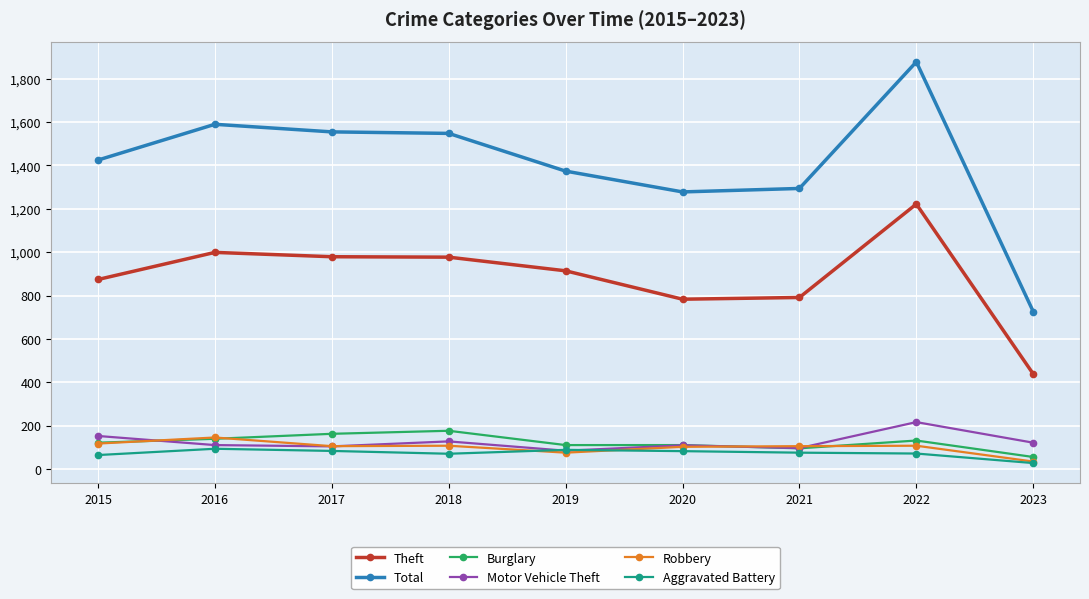

True or false: Robbery and Total cross at least once.

False